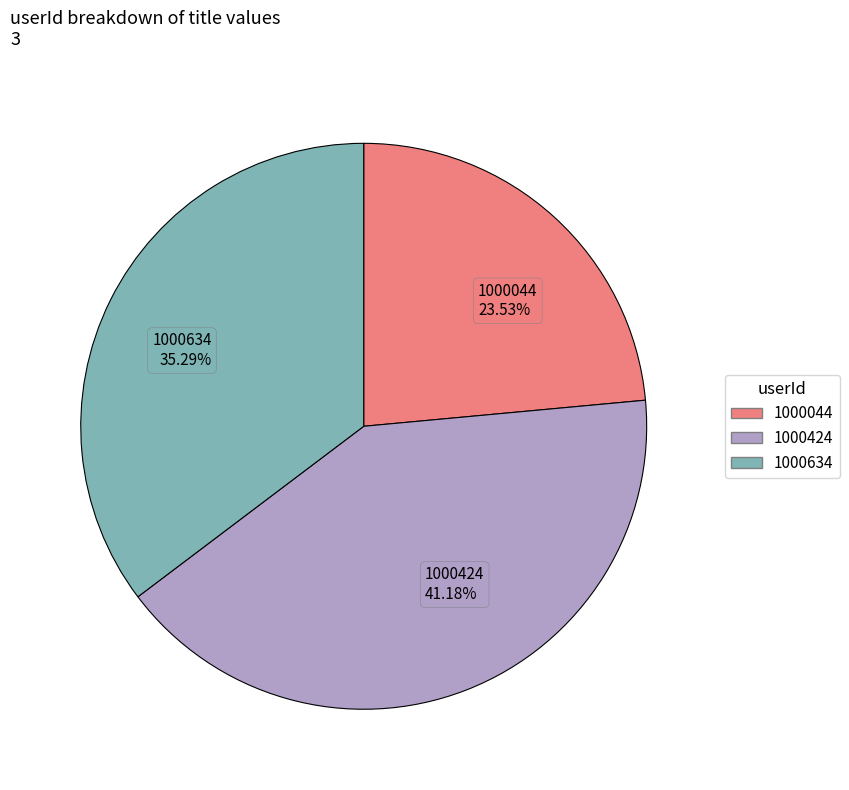

What is the total percentage of 1000424 and 1000044?

64.7%